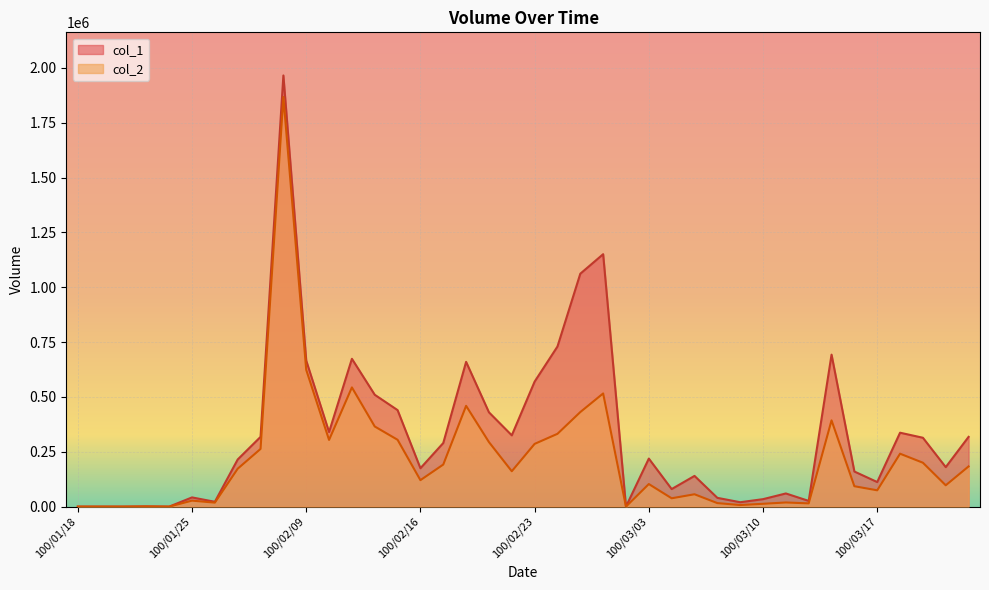

What is the sum of all col_2 values?

8833570